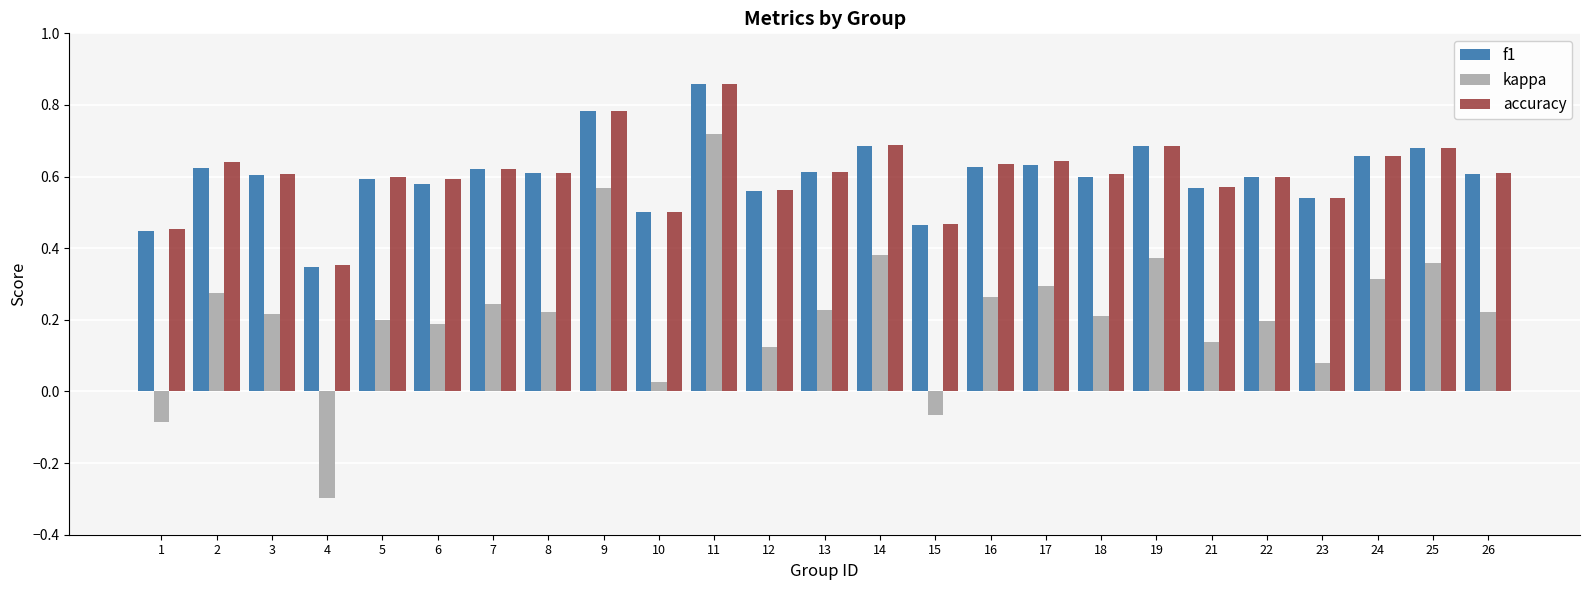

At how many categories does at least one series exceed 0?

25